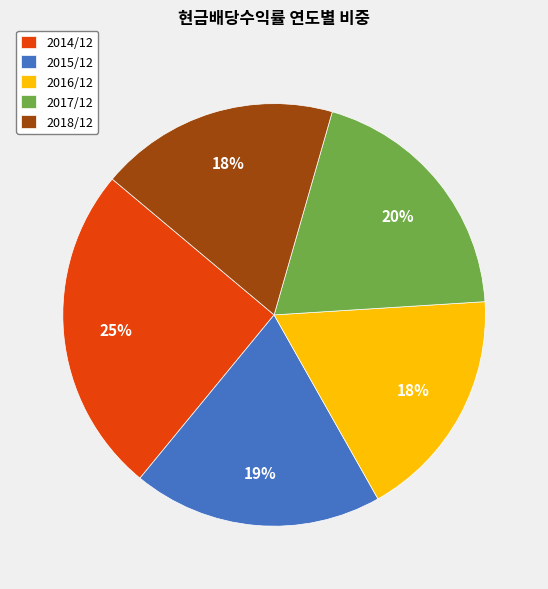

Is 2016/12 the majority of the pie?

No